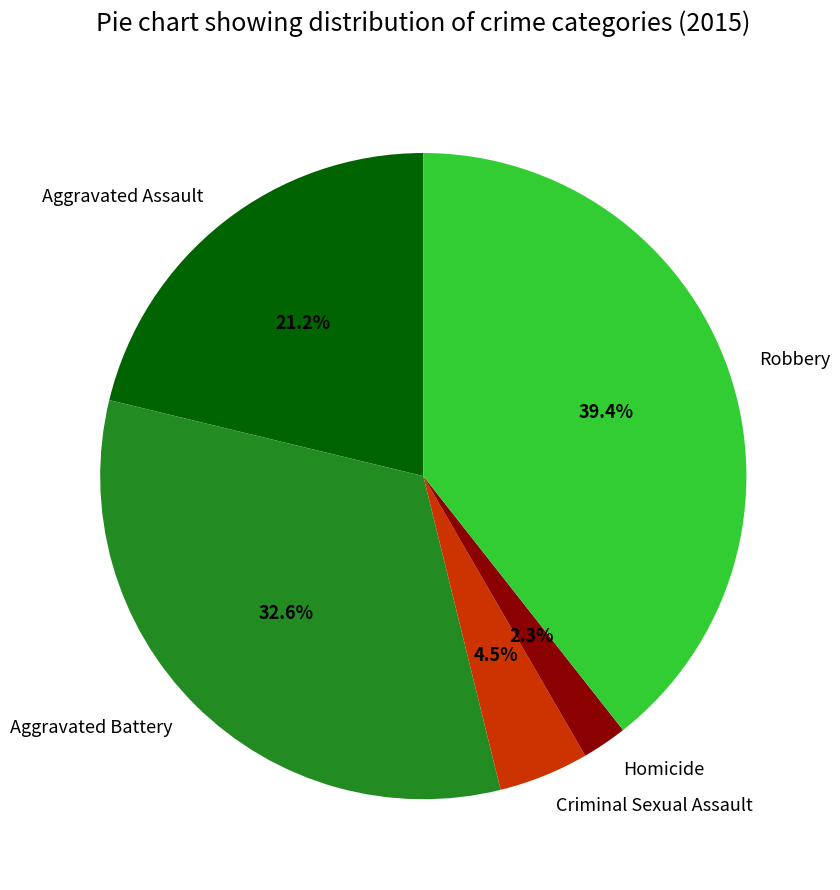

Is there any slice that represents more than half of the pie?

No